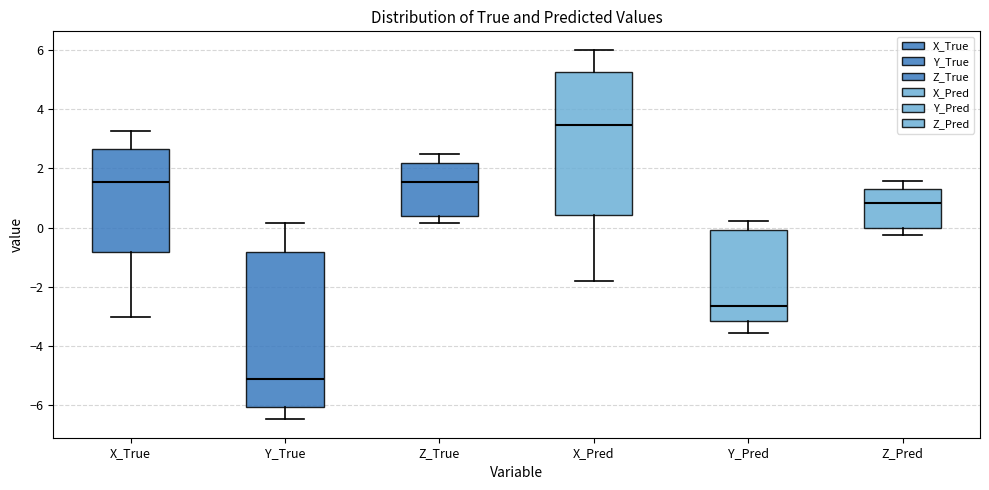

Which box is the tallest, from its lower edge to its upper edge?

Y_True